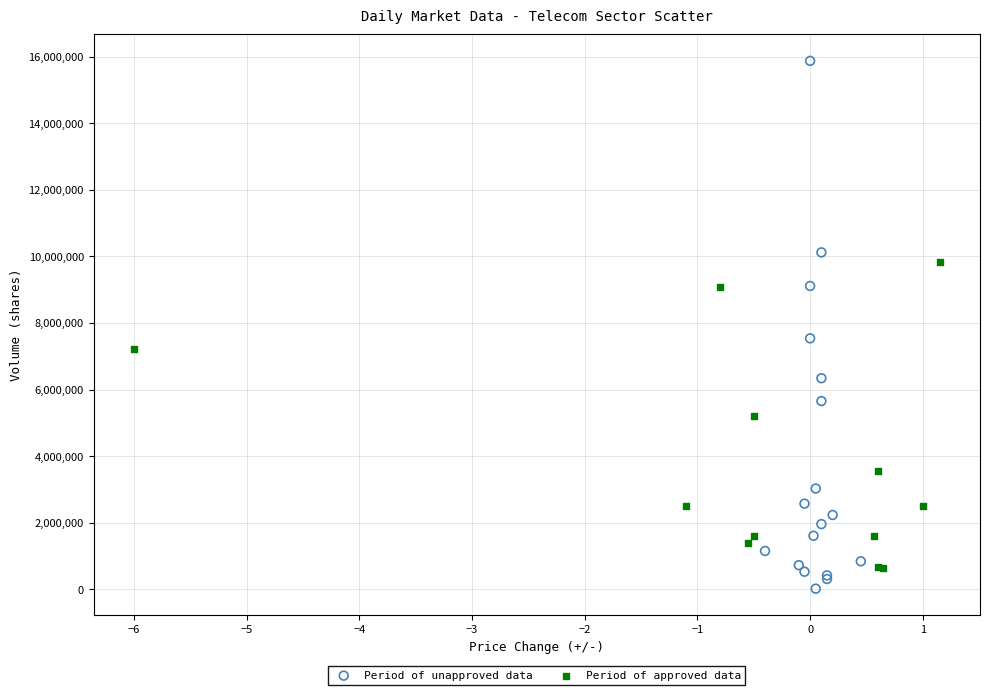

Which series contains the highest Y value?

Period of unapproved data